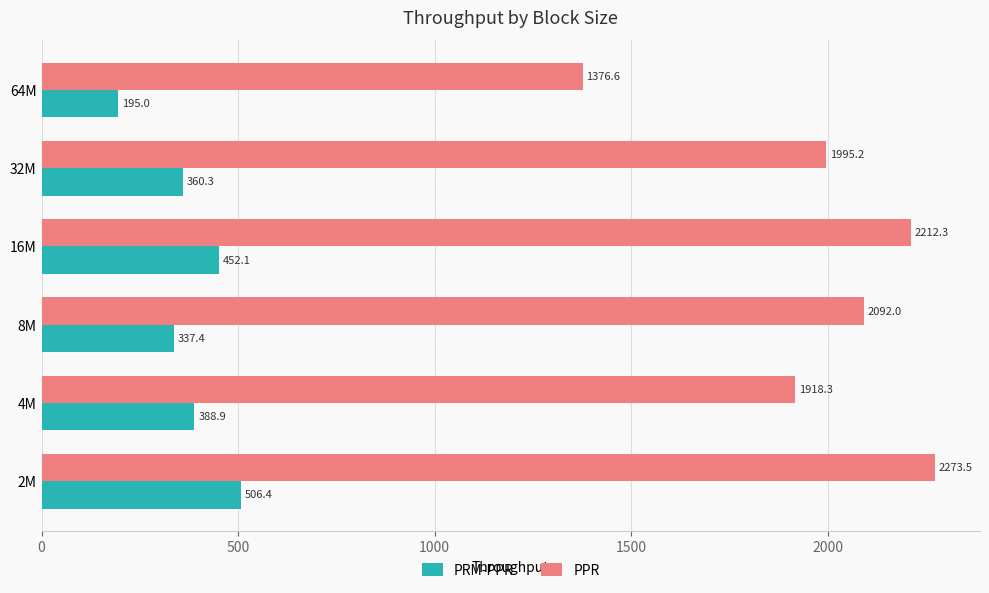

At how many categories does at least one series exceed 560?

6